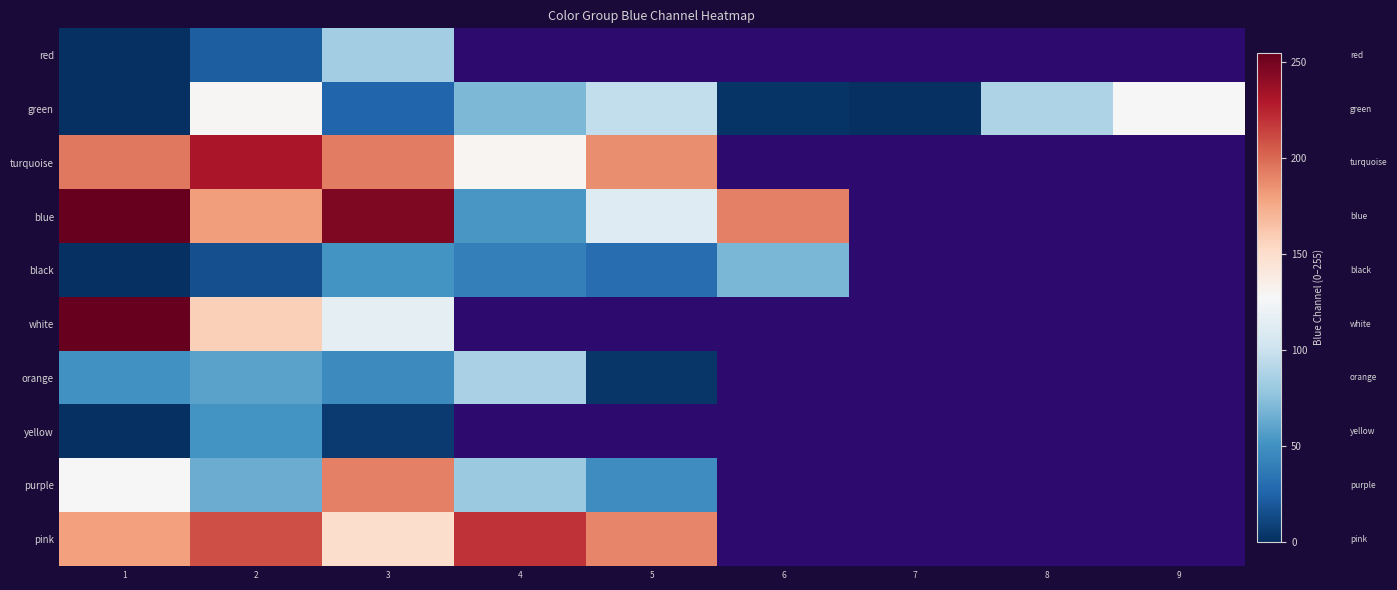

Which category has the highest value across all series?

1